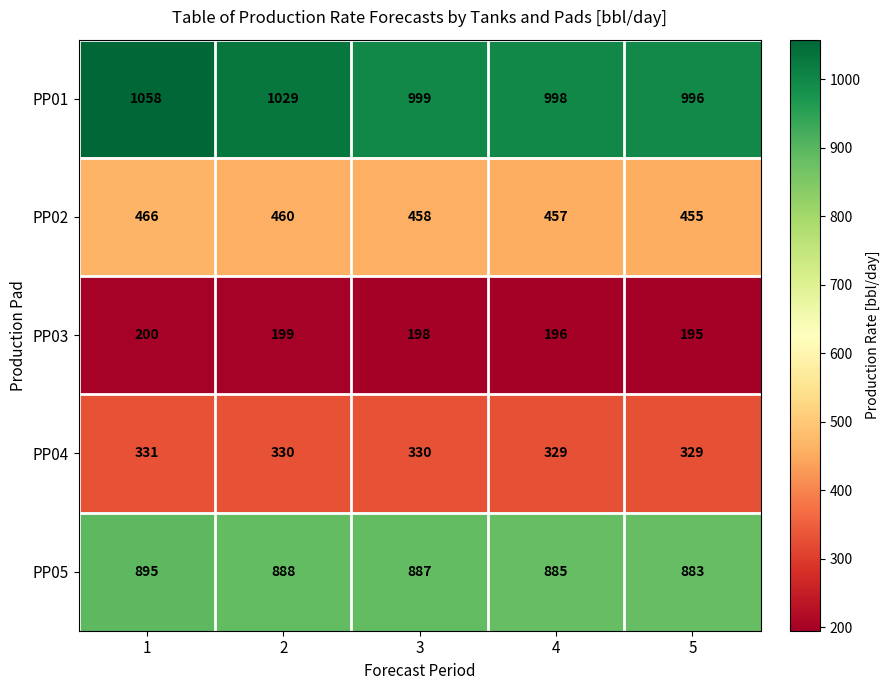

How many values in the PP02 series are below 458?

2